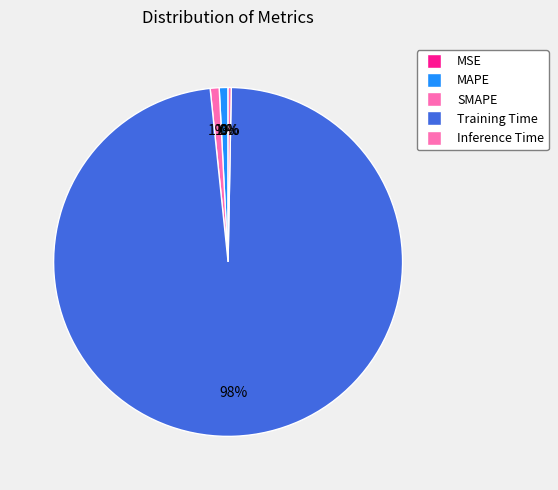

Is it true that SMAPE is 11% of the pie?

False